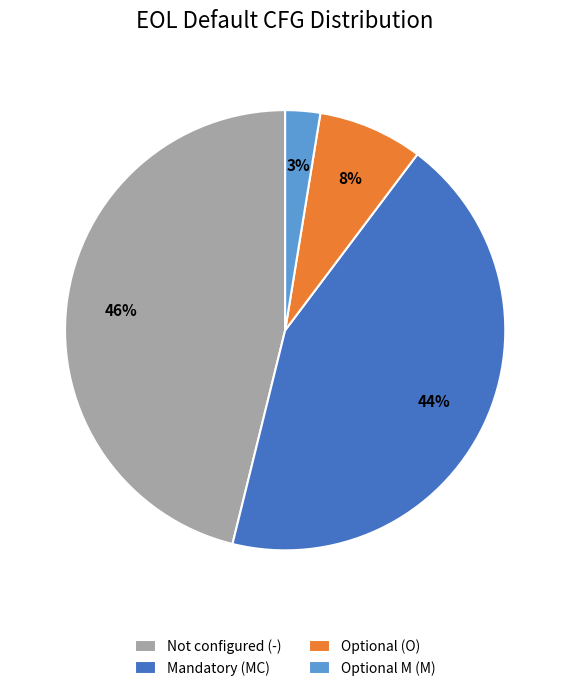

To the nearest percent, what is the difference between the Optional (O) and Optional M (M) slice percentages?

5%